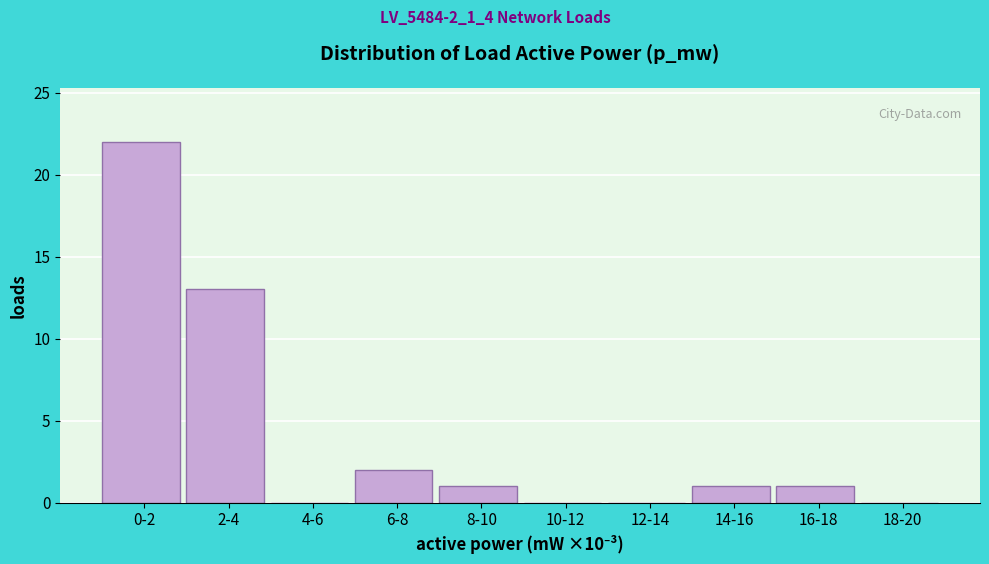

Reading right to left, list all the values displayed in this chart.

18-20=0	16-18=1	14-16=1	12-14=0	10-12=0	8-10=1	6-8=2	4-6=0	2-4=13	0-2=22